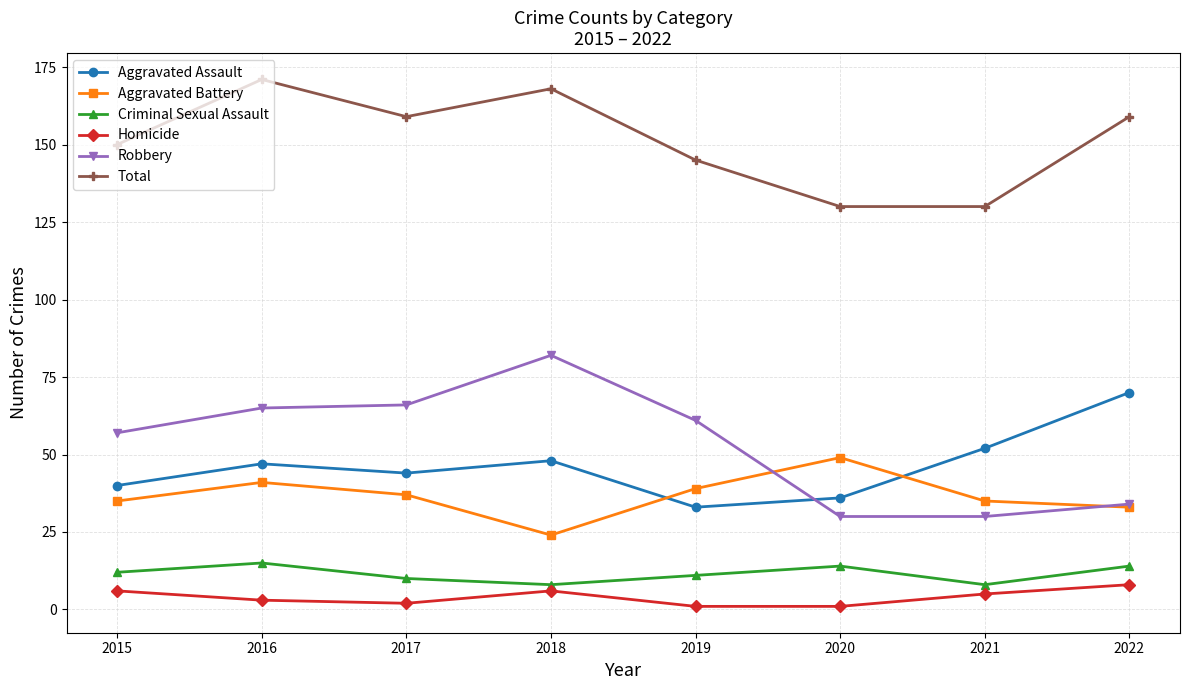

What is the difference between the maximum and minimum values in the Aggravated Assault series?

37